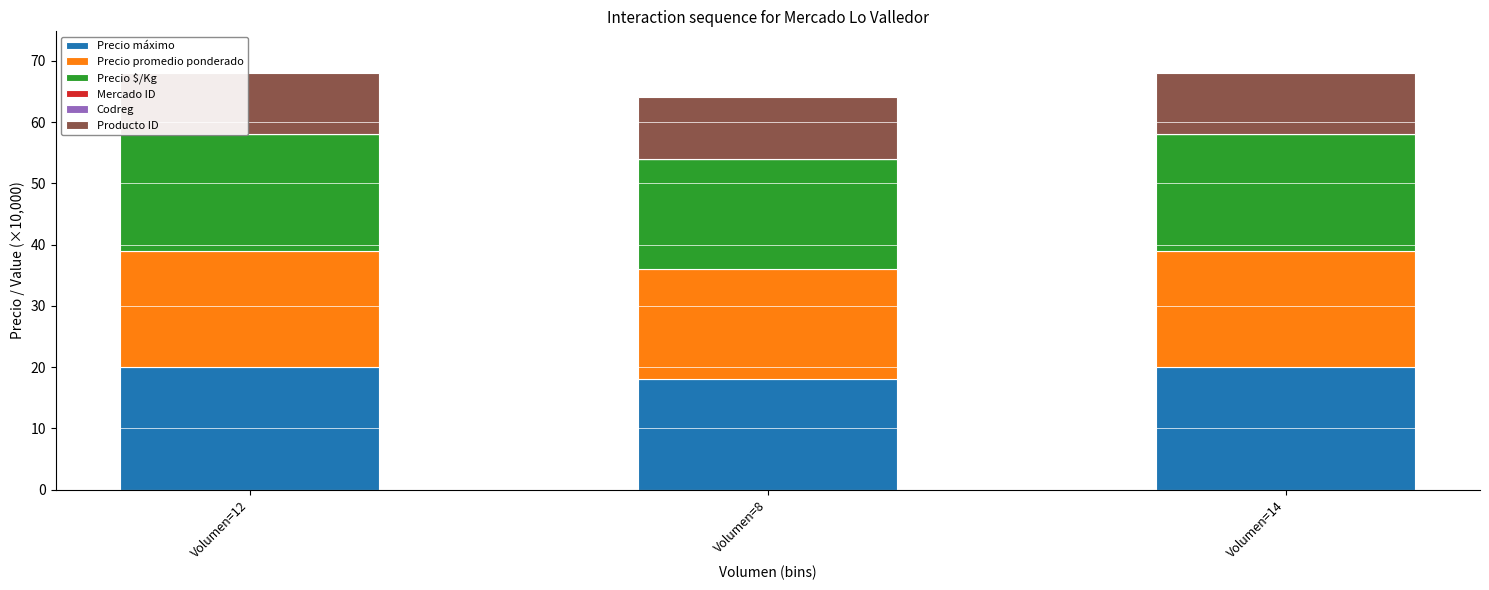

Is it true that Precio máximo equals 18.0 at Volumen=8?

True